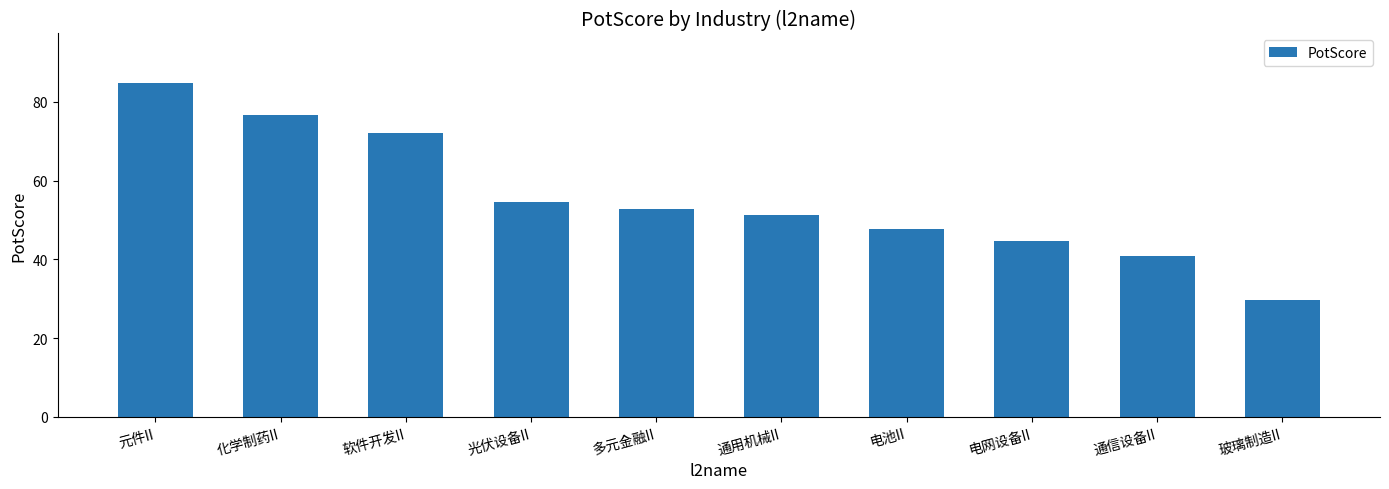

Is it true that the value at 多元金融II is 11.4?

False